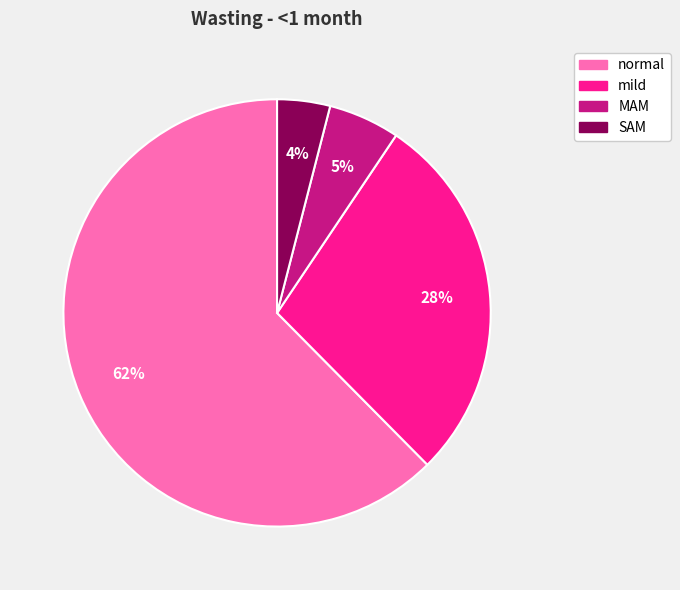

Does any single category account for the majority?

Yes